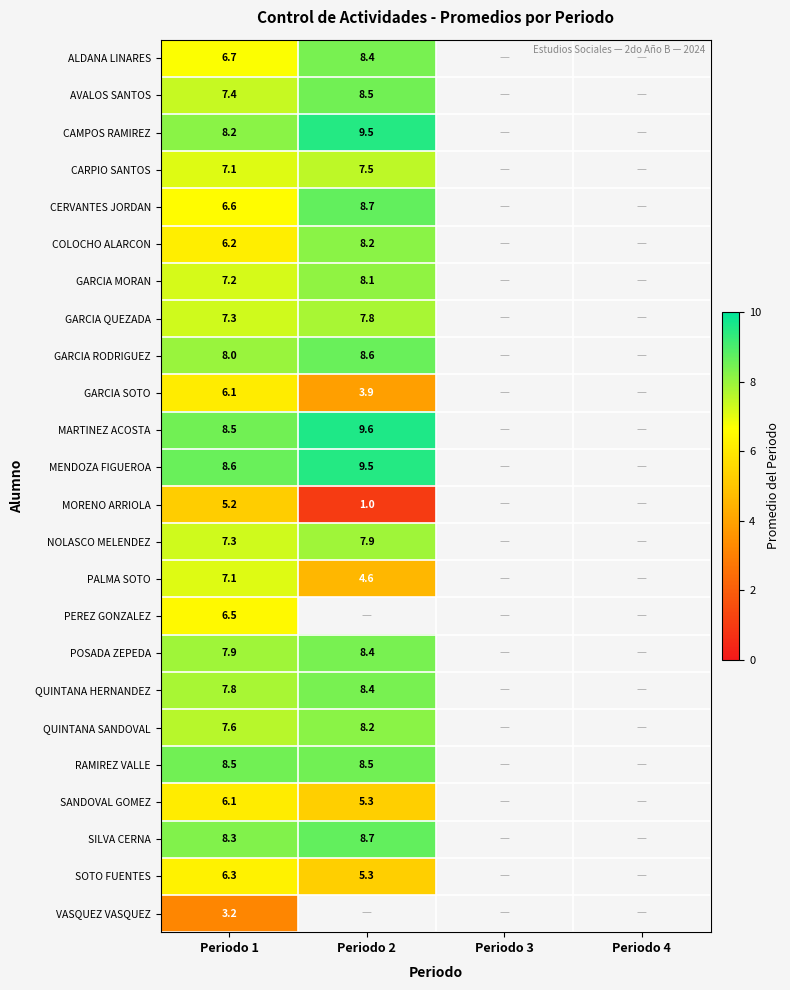

Is the value of AVALOS SANTOS at Periodo 2 greater than the value of MENDOZA FIGUEROA at Periodo 2?

No